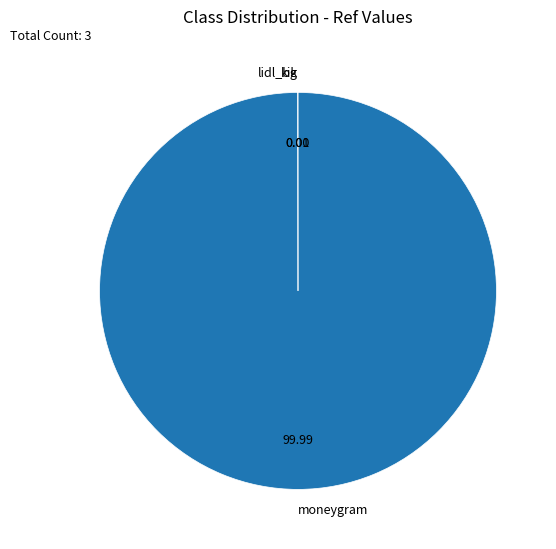

Is there any slice that represents more than half of the pie?

Yes